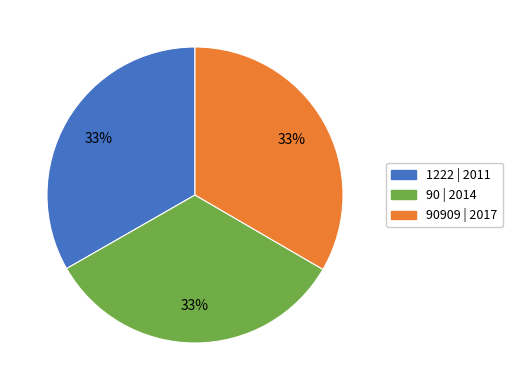

Is there any slice that represents more than half of the pie?

No